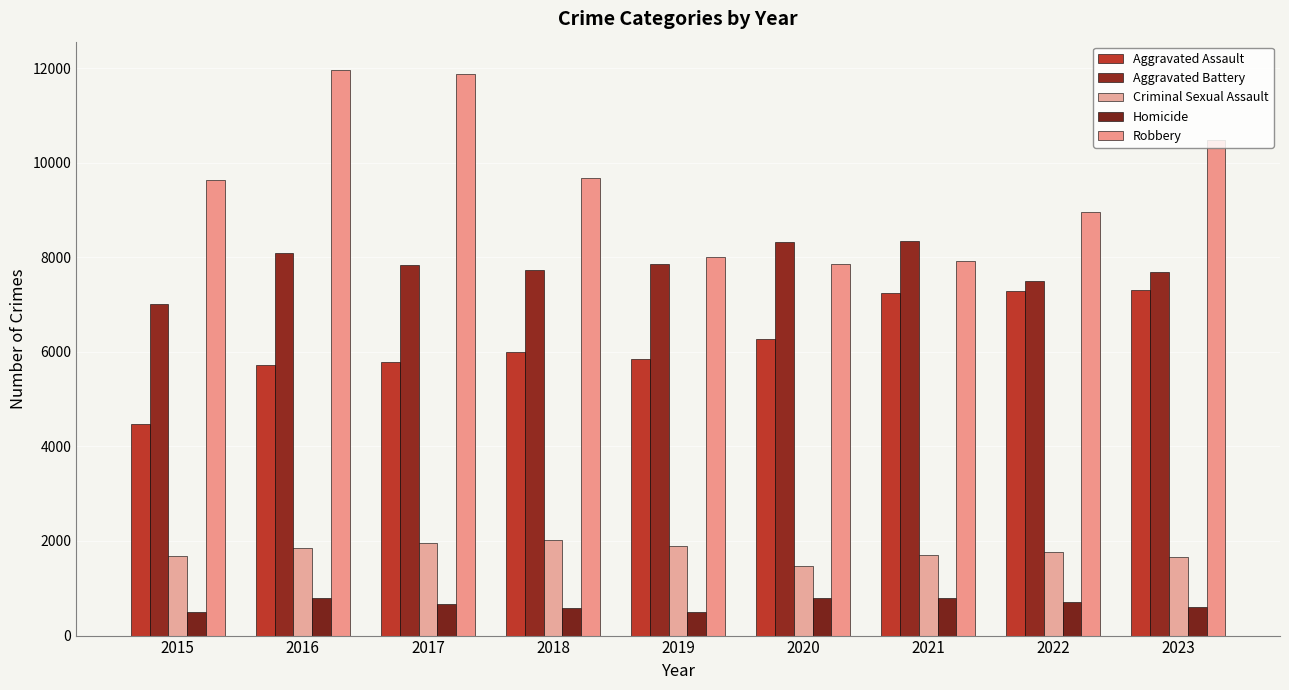

What is the difference between the maximum and second lowest values in the Criminal Sexual Assault series?

345